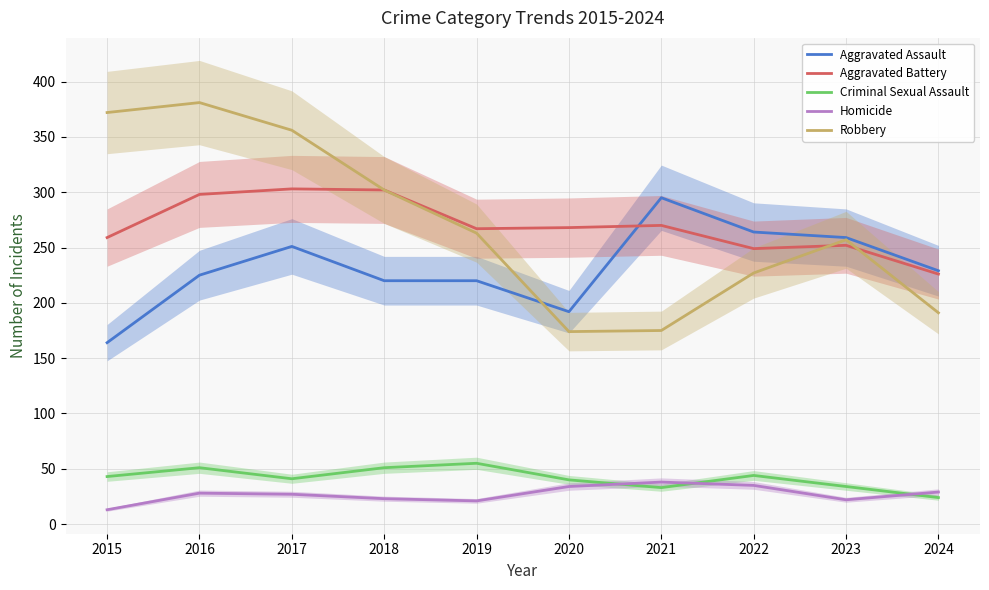

Reading left to right, extract all data points from this chart.

Aggravated Assault: 2015=164	2016=225	2017=251	2018=220	2019=220	2020=192	2021=295	2022=264	2023=259	2024=229
Aggravated Battery: 2015=259	2016=298	2017=303	2018=302	2019=267	2020=268	2021=270	2022=249	2023=252	2024=226
Criminal Sexual Assault: 2015=43	2016=51	2017=41	2018=51	2019=55	2020=40	2021=33	2022=44	2023=34	2024=24
Homicide: 2015=13	2016=28	2017=27	2018=23	2019=21	2020=34	2021=38	2022=35	2023=22	2024=29
Robbery: 2015=372	2016=381	2017=356	2018=302	2019=263	2020=174	2021=175	2022=227	2023=257	2024=191